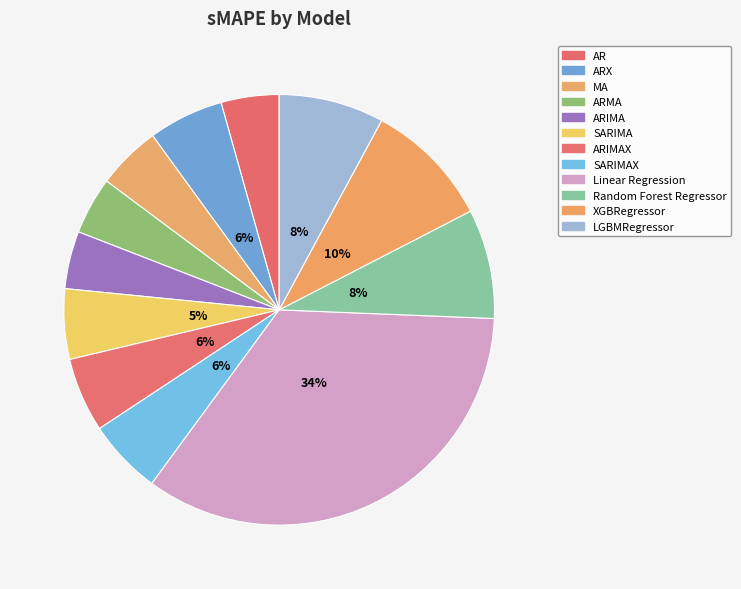

To the nearest percent, what is the combined percentage of SARIMA and Random Forest Regressor?

13%